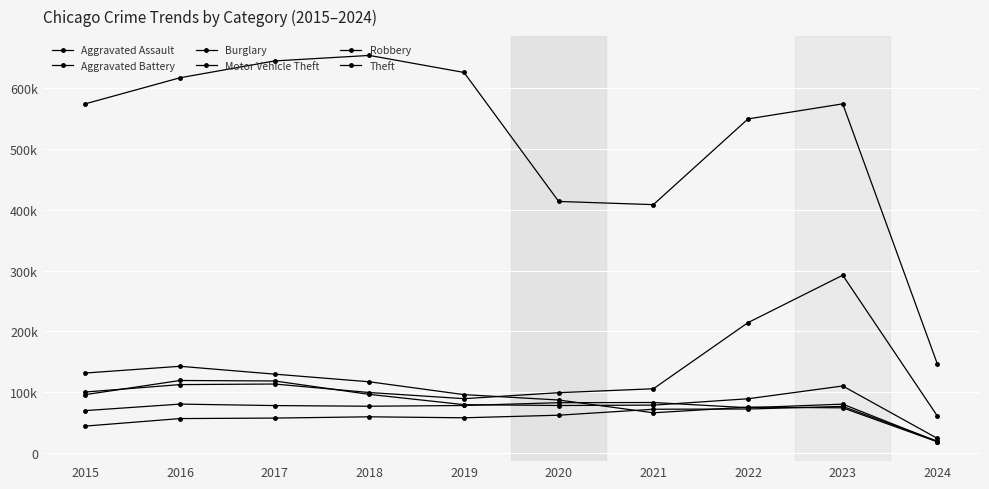

At which category is the sum across all series the highest?

2023